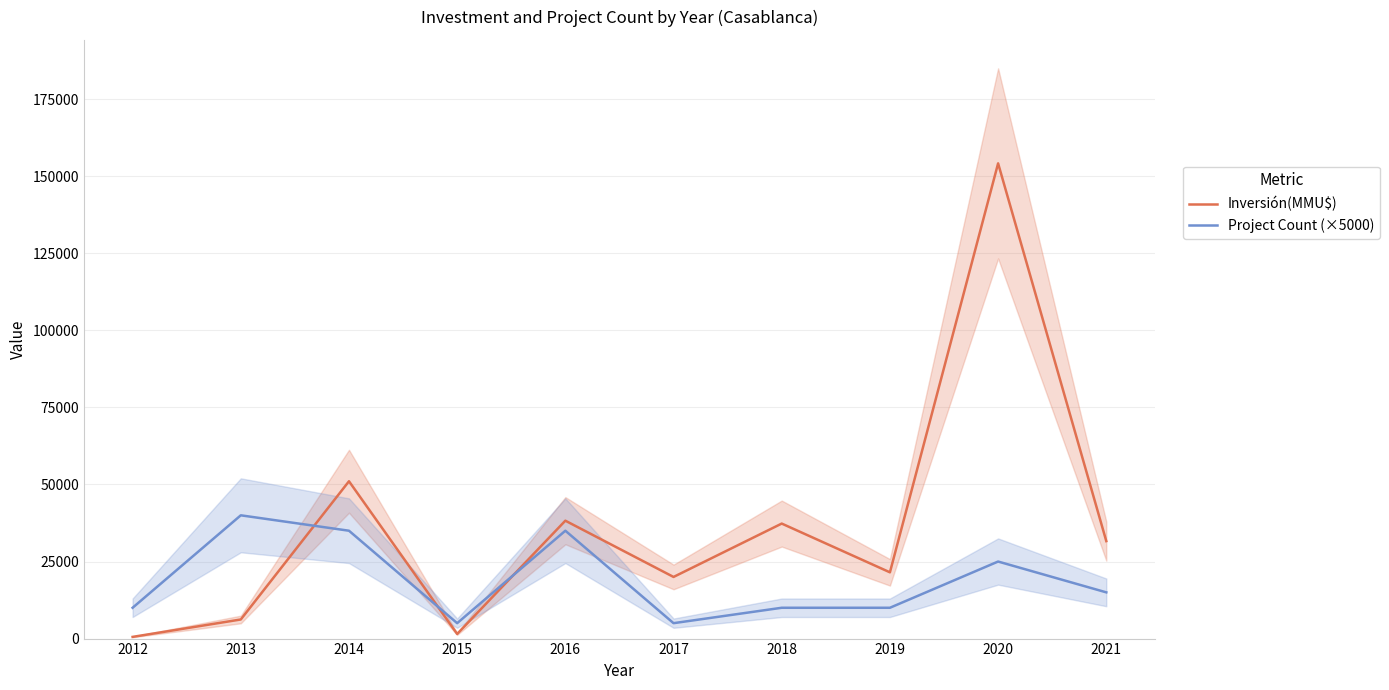

Reading right to left, extract all data points from this chart.

Inversión(MMU$): 2021=31626	2020=154199	2019=21500	2018=37320	2017=20000	2016=38255	2015=1500	2014=51050	2013=6200	2012=550
Project Count (×5000): 2021=15000	2020=25000	2019=10000	2018=10000	2017=5000	2016=35000	2015=5000	2014=35000	2013=40000	2012=10000